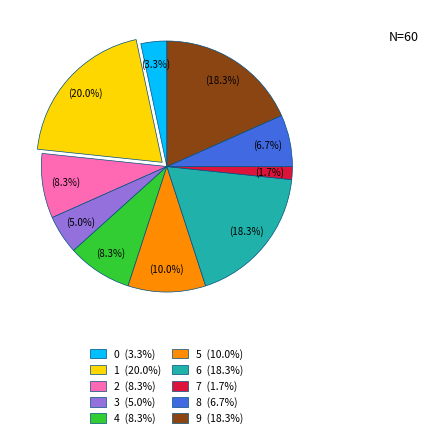

How much of the chart is everything except 3?

95.0%